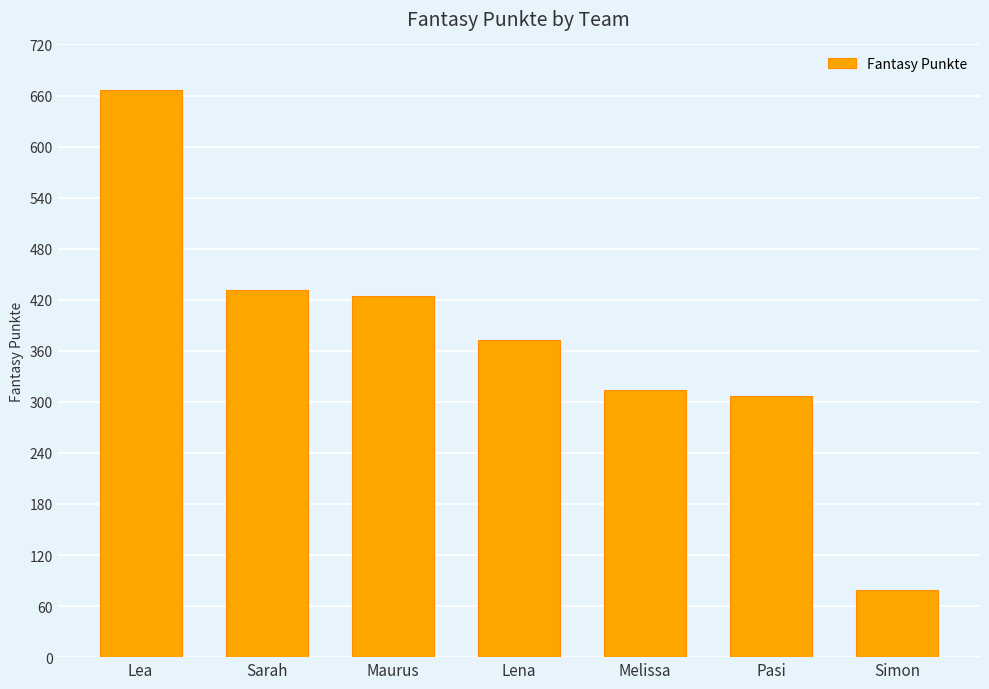

Reading right to left, list all the values displayed in this chart.

79	307	314	373	424	432	666